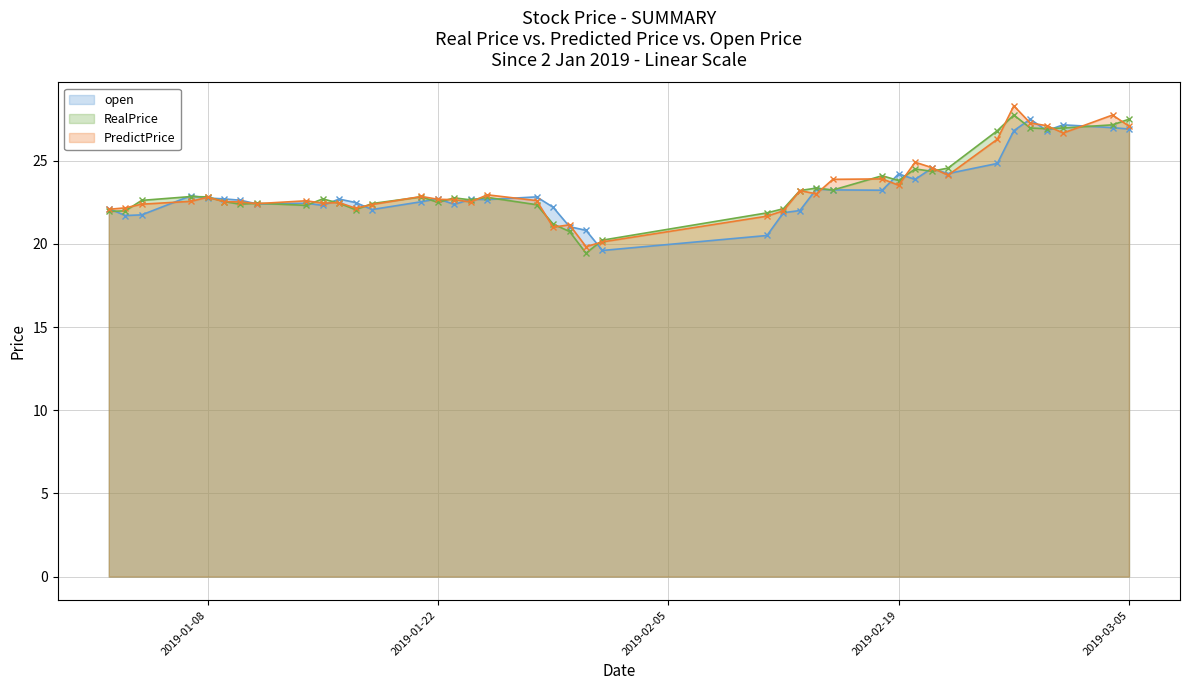

The RealPrice series shows 29.8 at 2019-01-08. True or false?

False